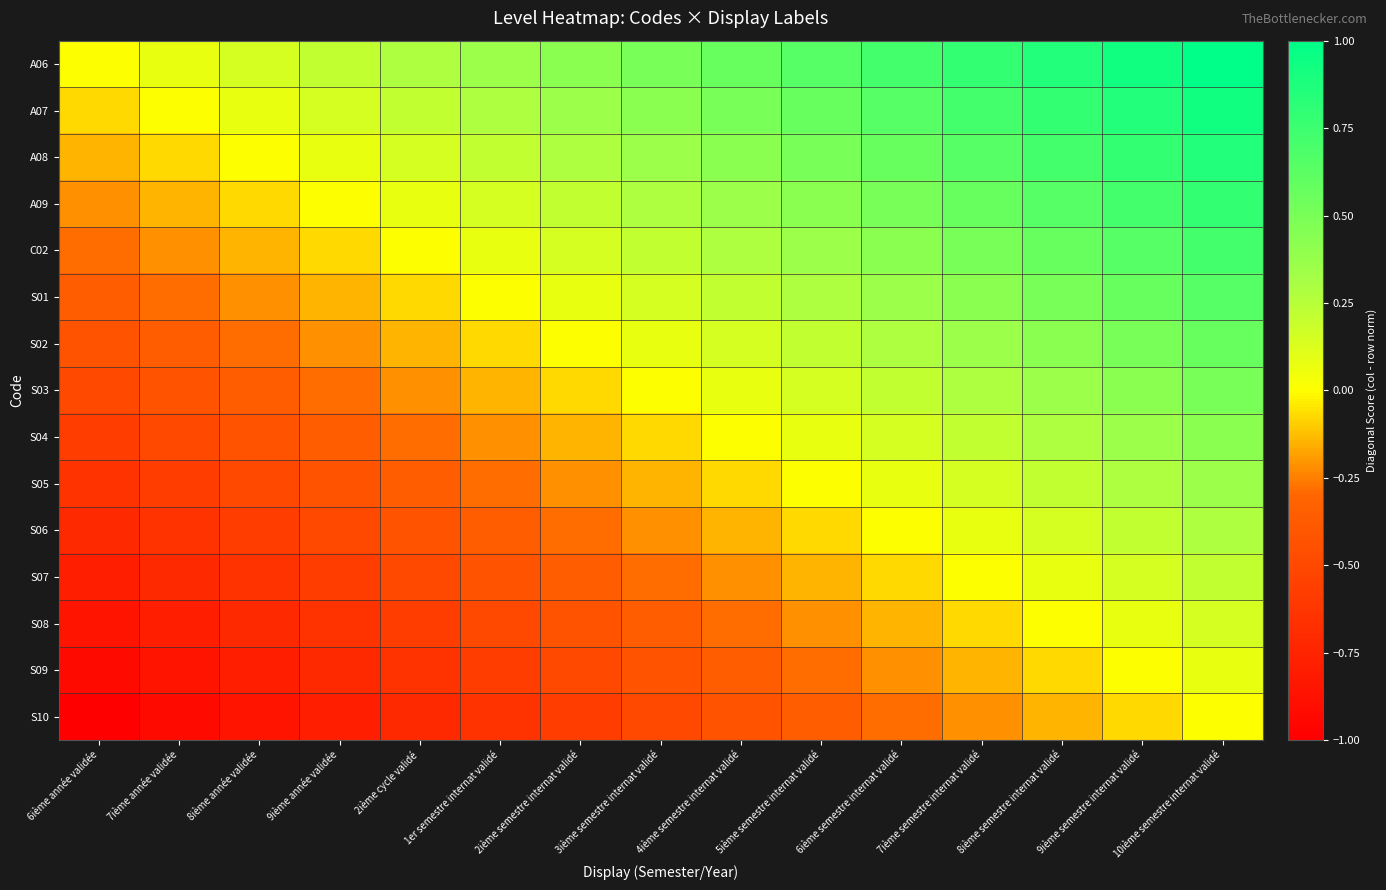

How many categories are shown in the chart?

15